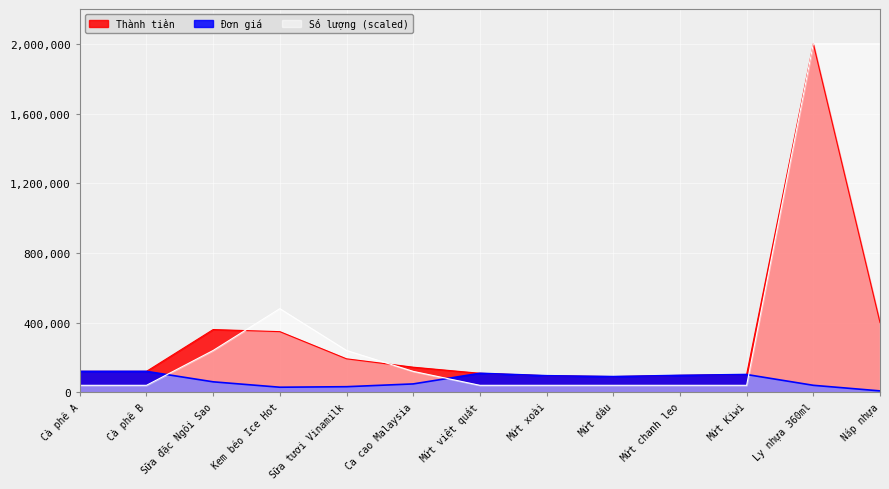

What is the difference between the Đơn giá values at Ly nhựa 360ml and Sữa tươi Vinamilk?

8000